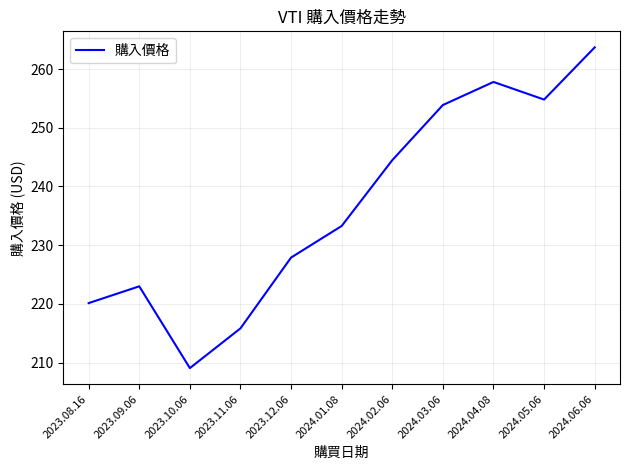

What is the sum of all values?

2603.8